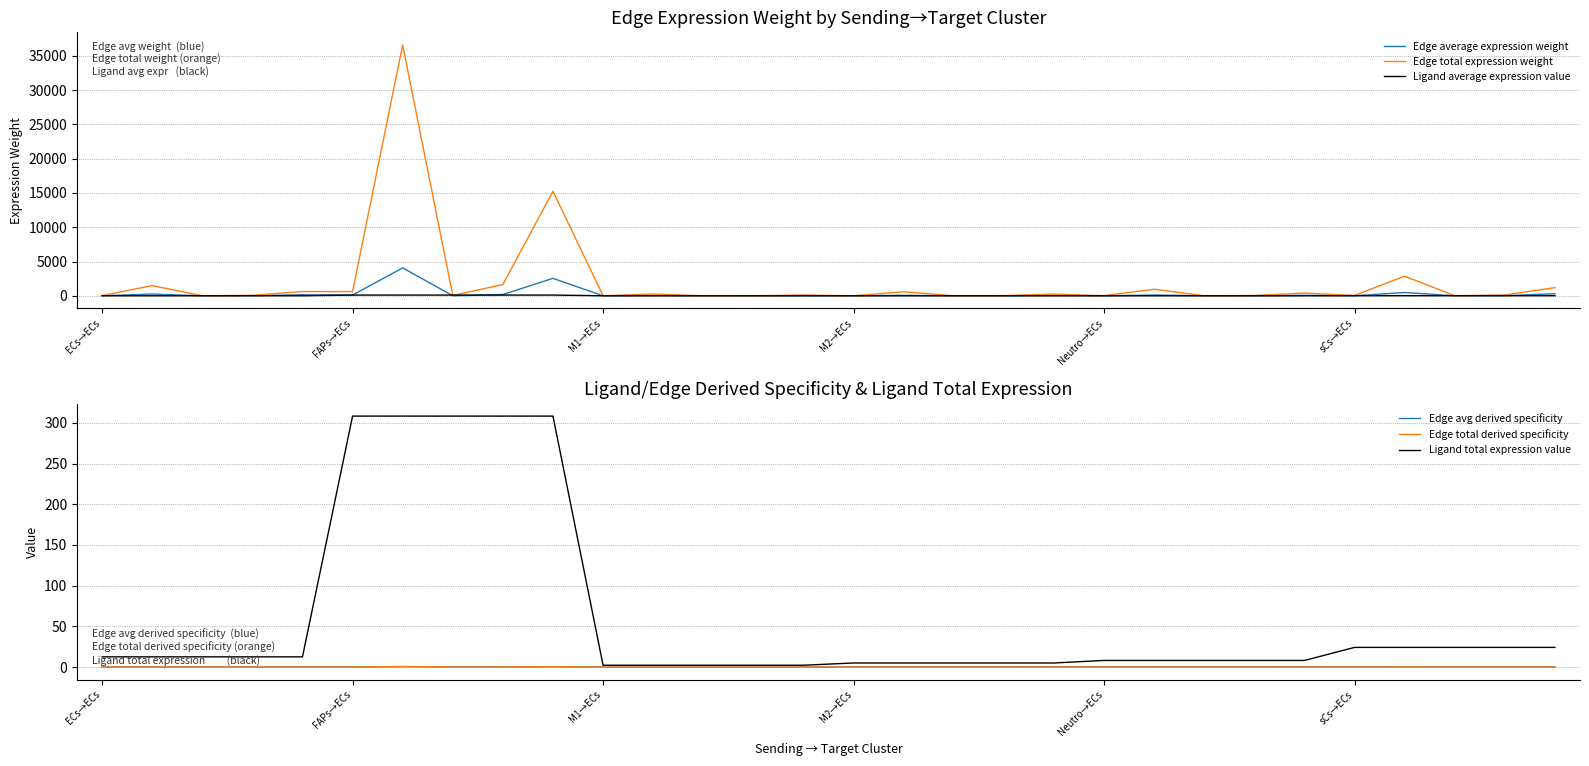

At how many categories does at least one series exceed 28310?

1